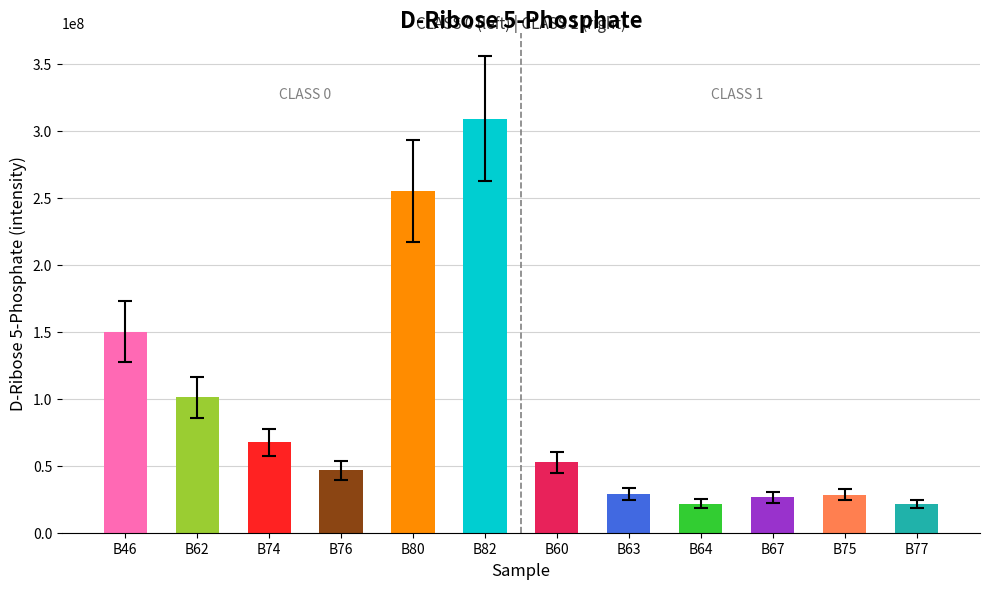

Read the value at B64, to the nearest 50.

21700000